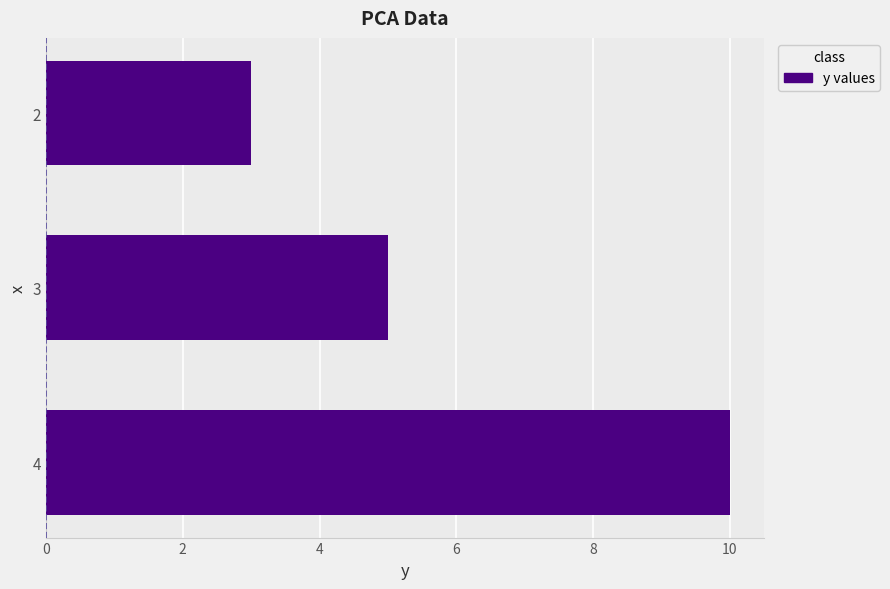

Does the chart contain any negative values?

No